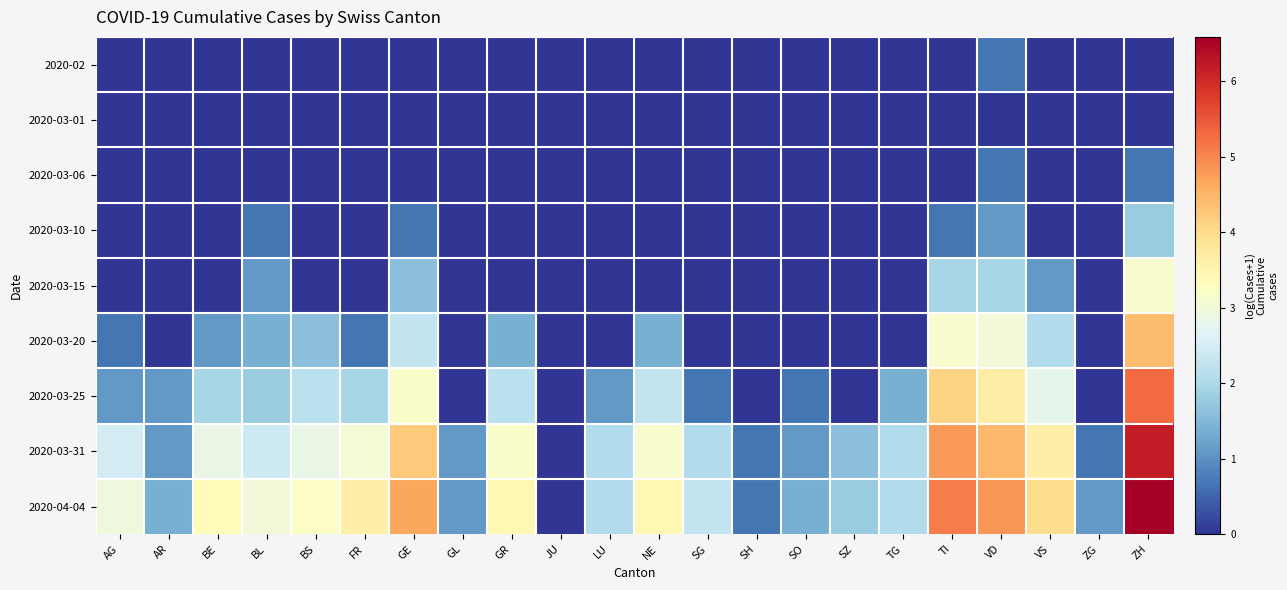

Count the number of categories in the chart.

22